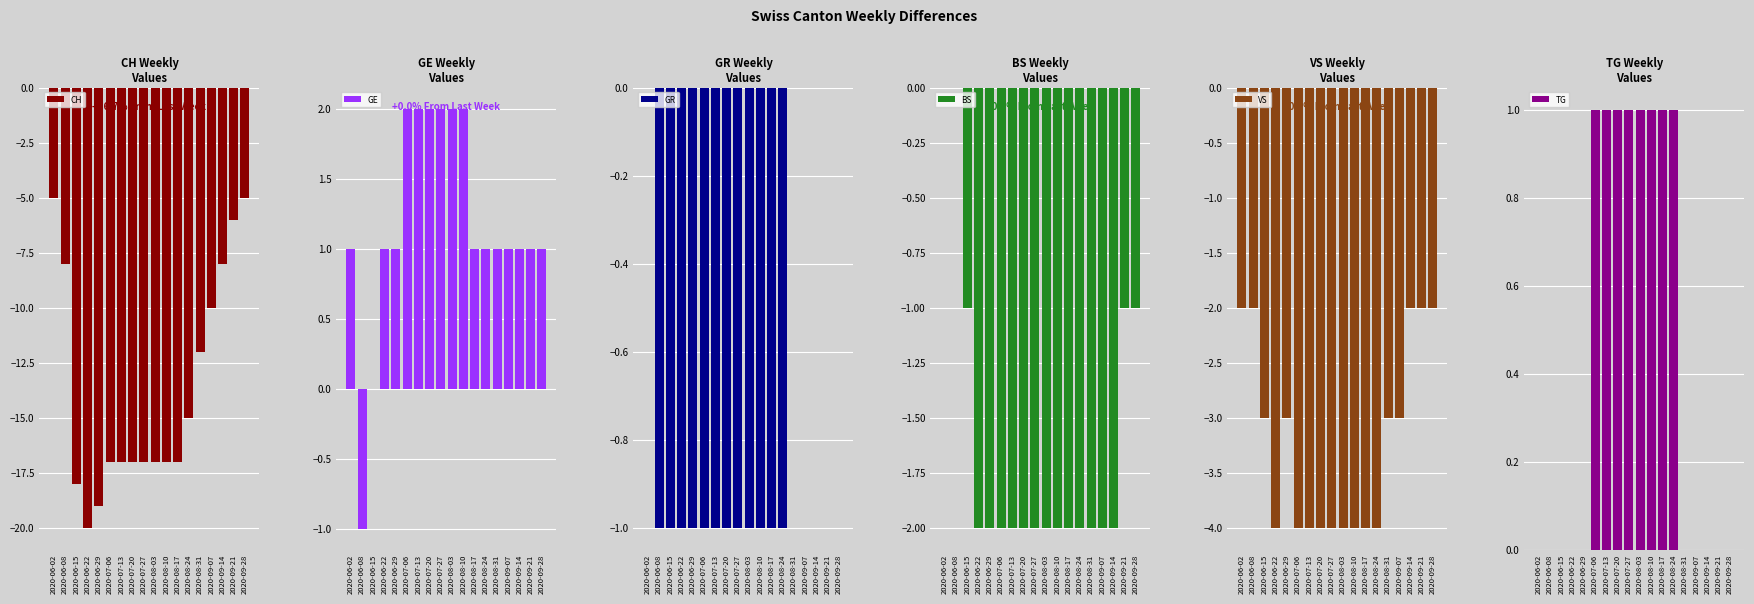

The value of CH at 2020-08-31 is -12. True or false?

True